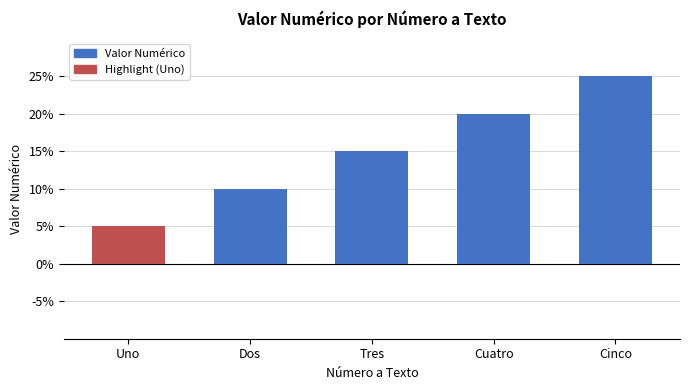

List the labels in order of value, smallest first.

Uno, Dos, Tres, Cuatro, Cinco